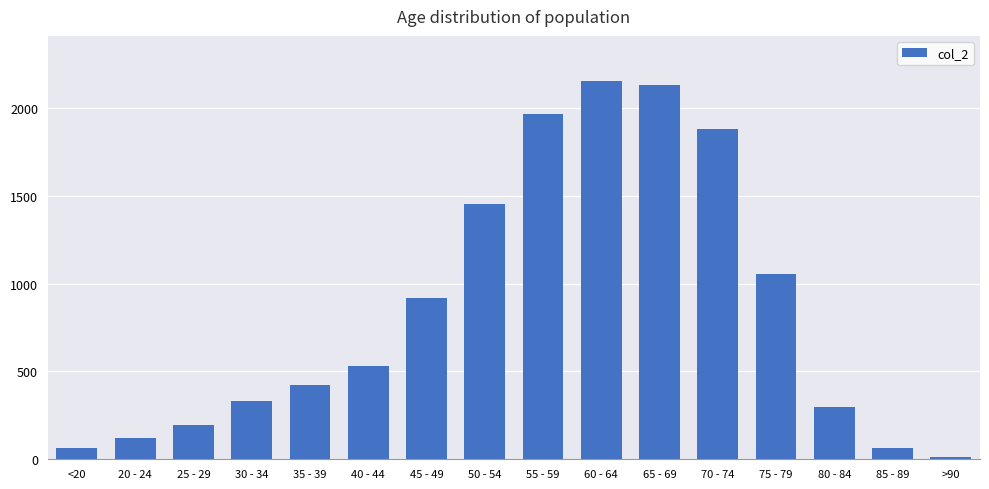

What is the value of the 6th bar from the left?

530